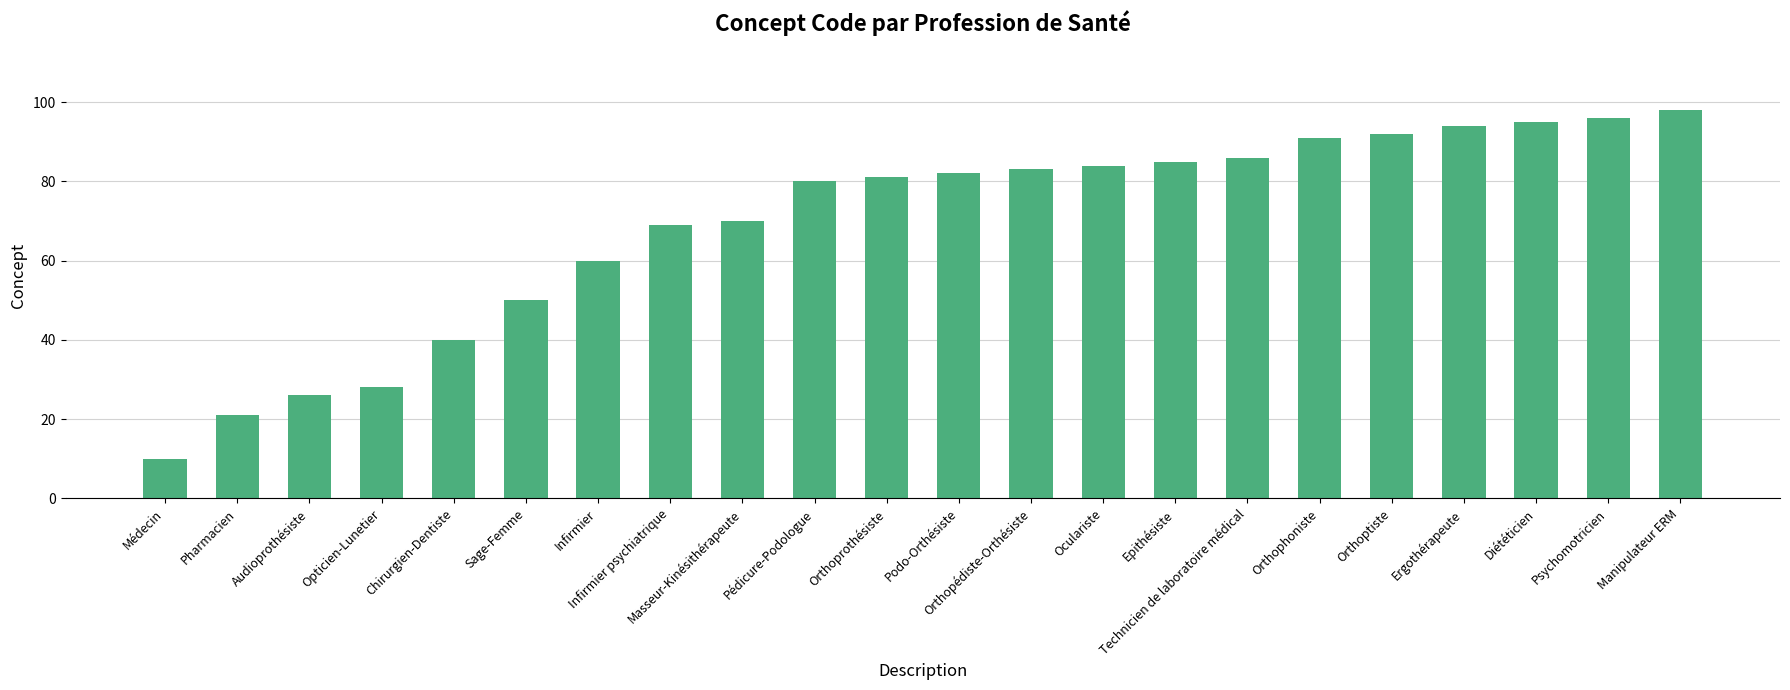

Is it true that the value at Chirurgien-Dentiste is 71?

False